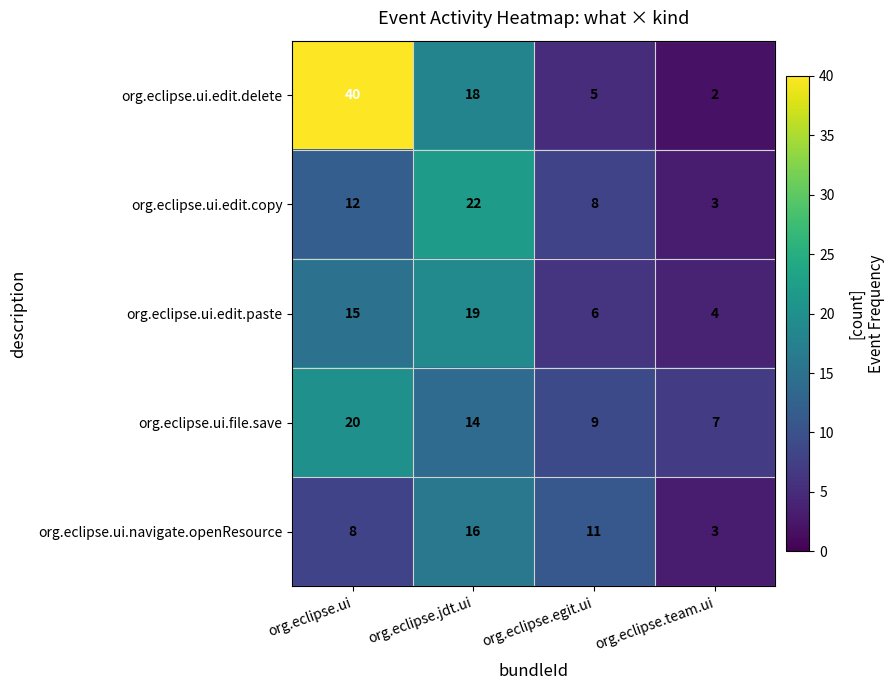

Which series changed the most between org.eclipse.ui and org.eclipse.egit.ui?

org.eclipse.ui.edit.delete